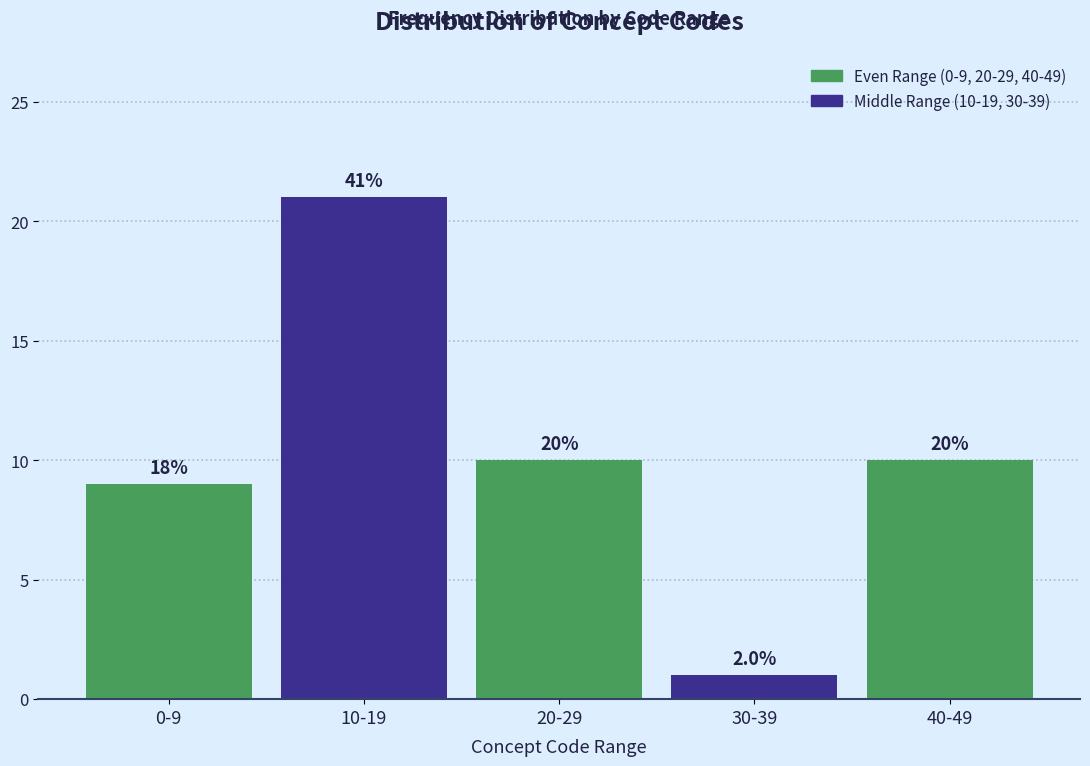

Are the bars horizontal?

No